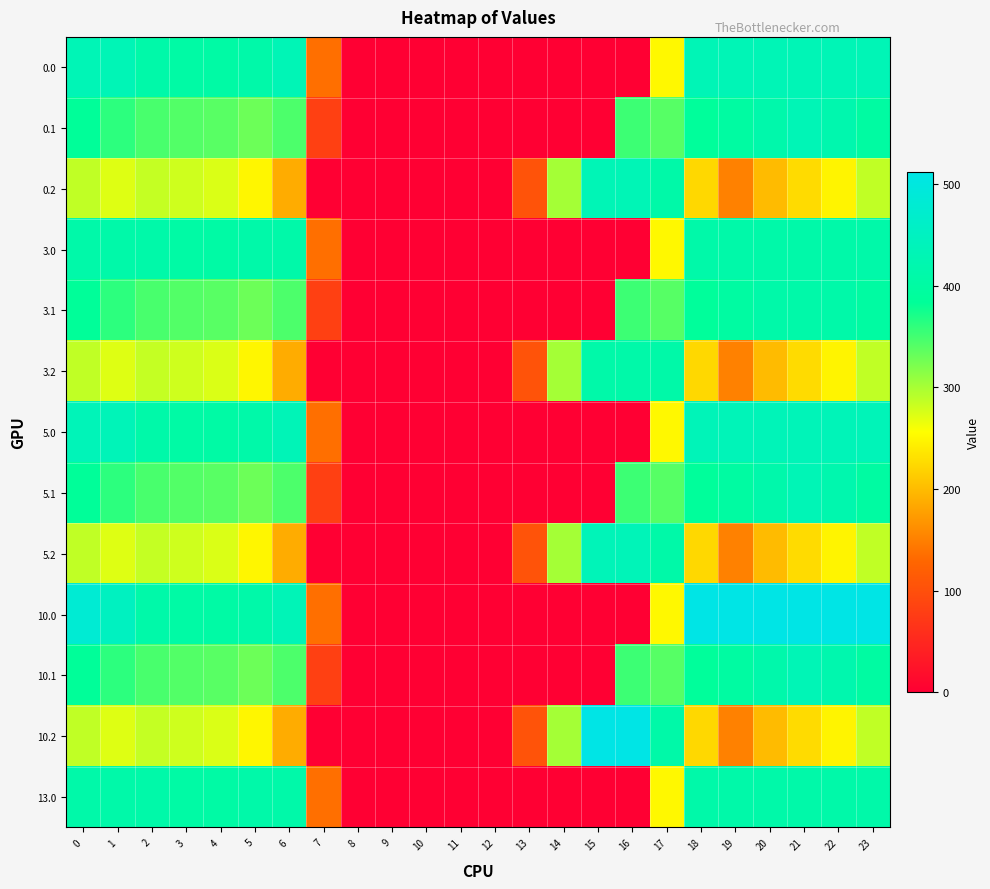

Which series has the widest spread of values?

10.0